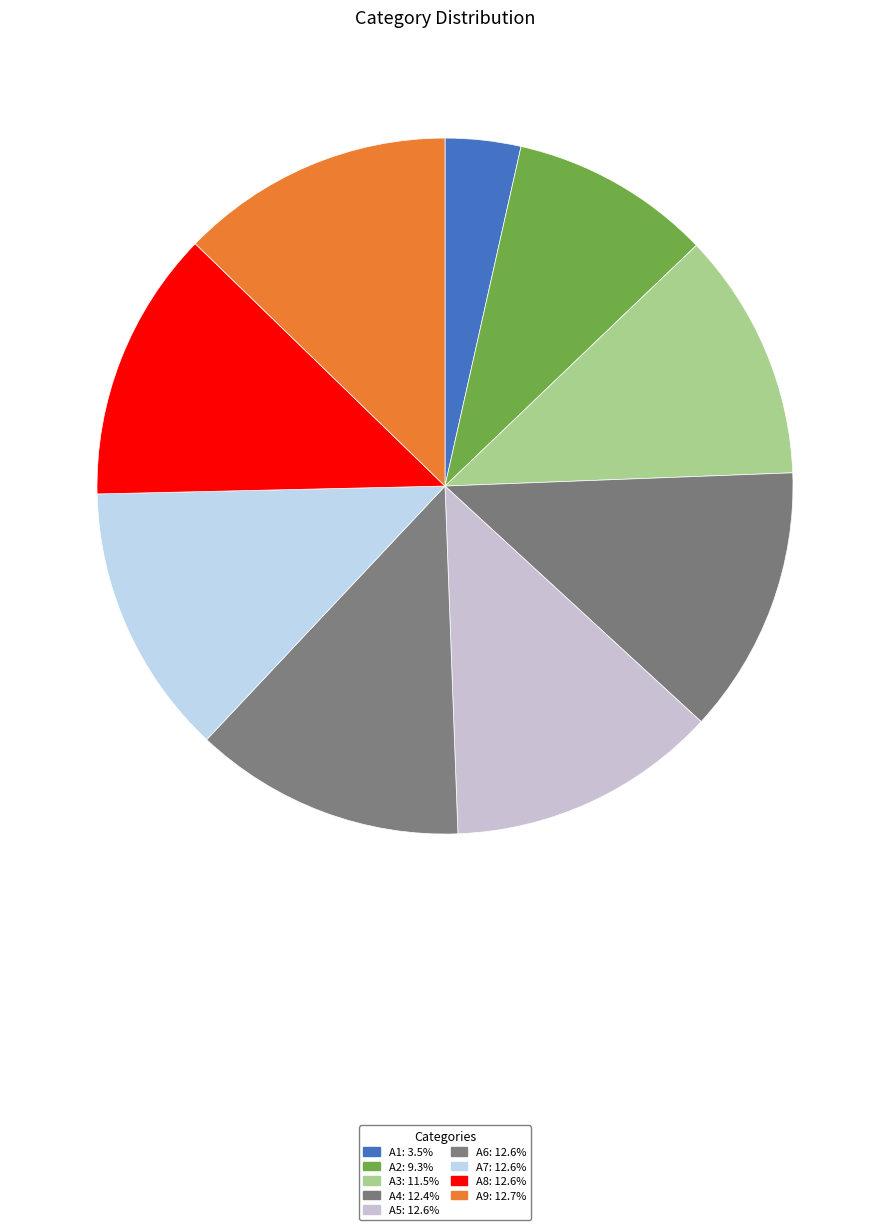

Is there any slice that represents more than half of the pie?

No